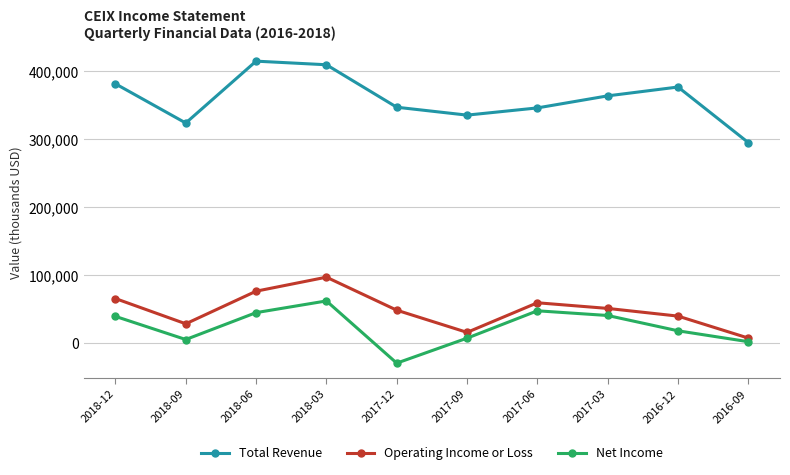

Where is the first local minimum for Operating Income or Loss?

2018-09